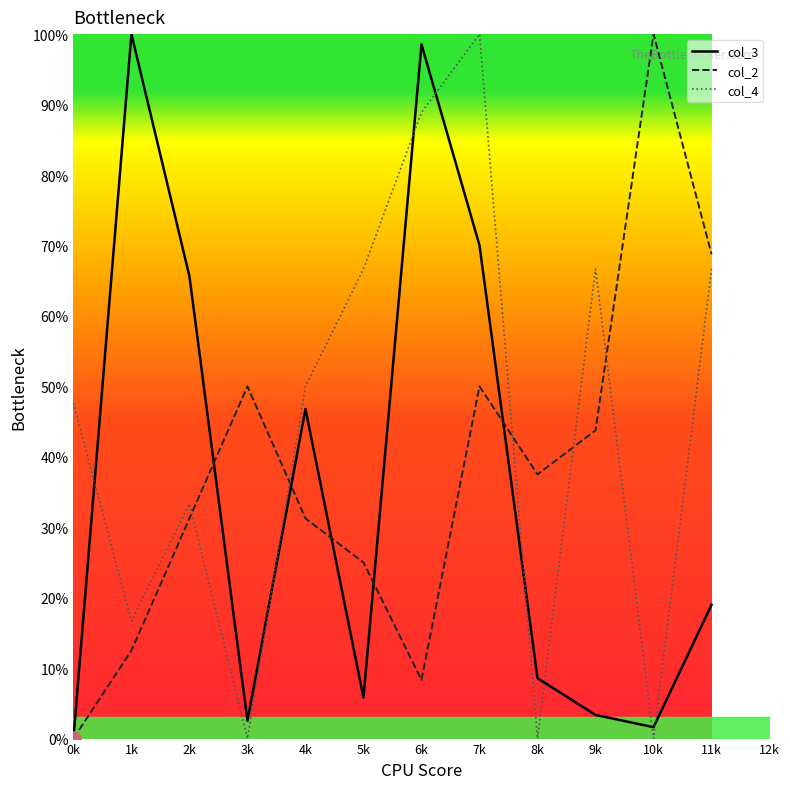

Where does the col_3 series first go above 18?

1k